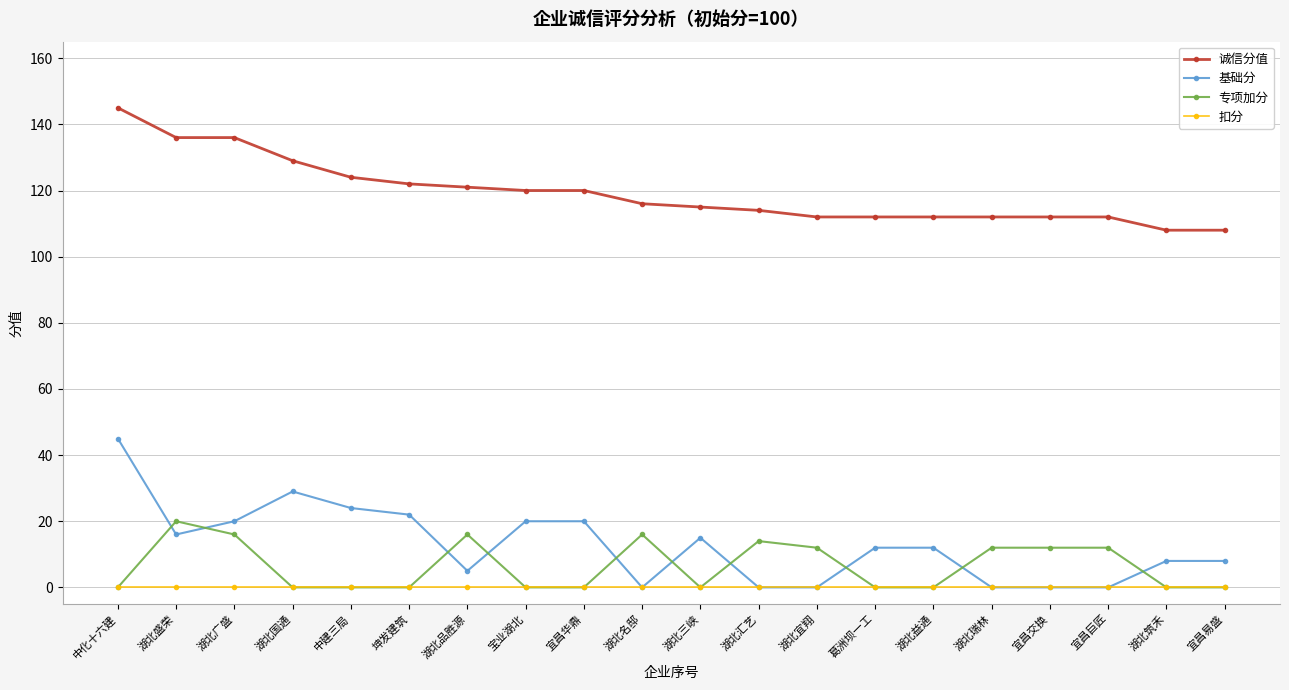

How many lines are shown in the chart?

4